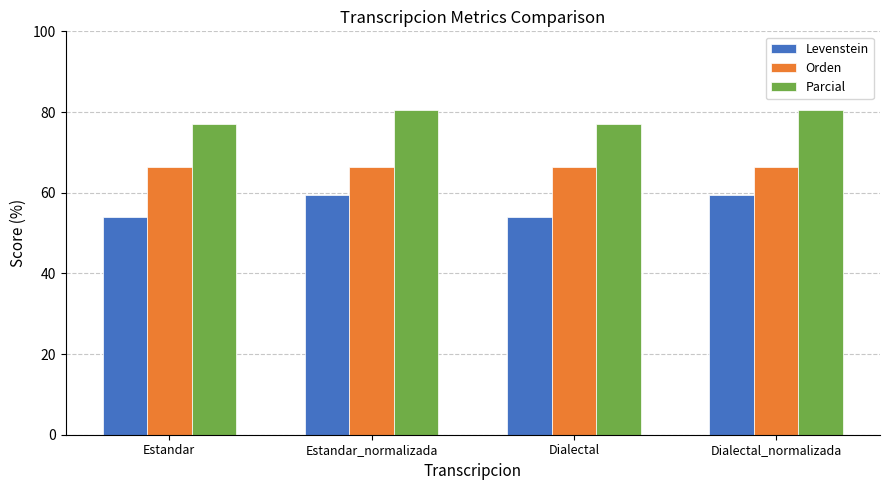

Which series has the largest total across all categories?

Parcial